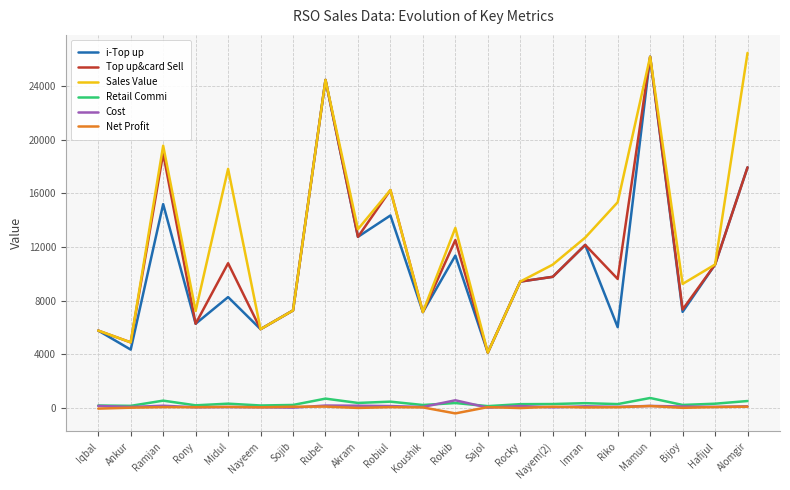

What is the difference between the maximum and minimum values in the Top up&card Sell series?

22100.0